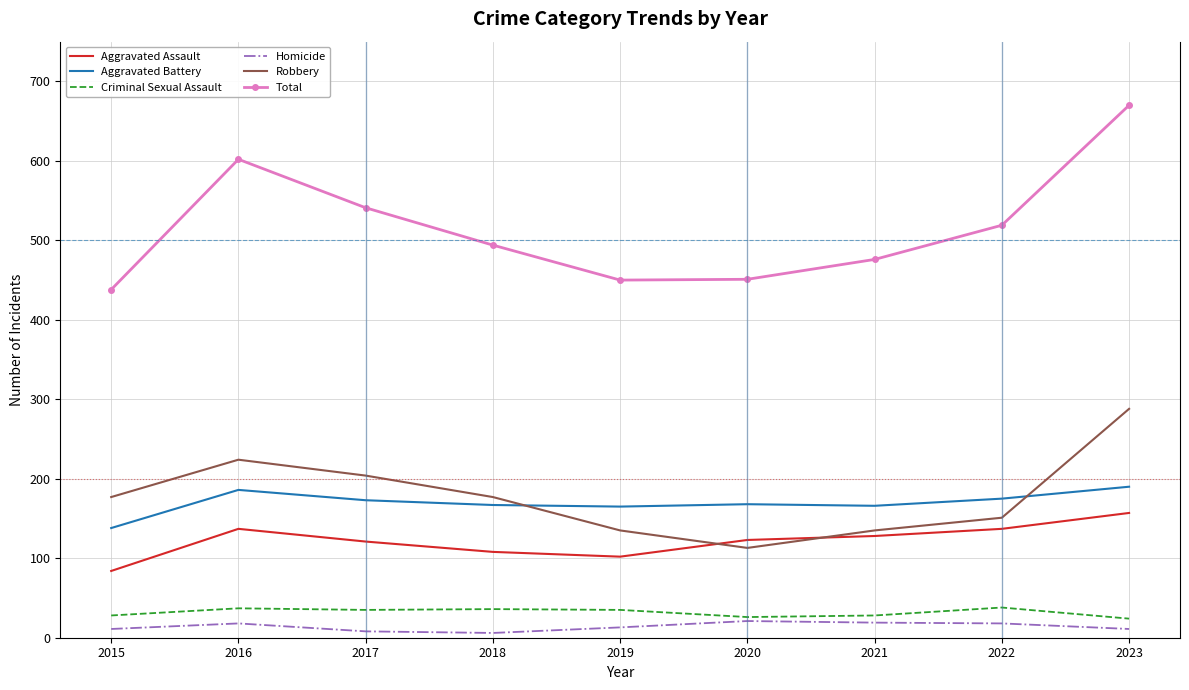

True or false: Robbery has a value of 323 at 2017.

False